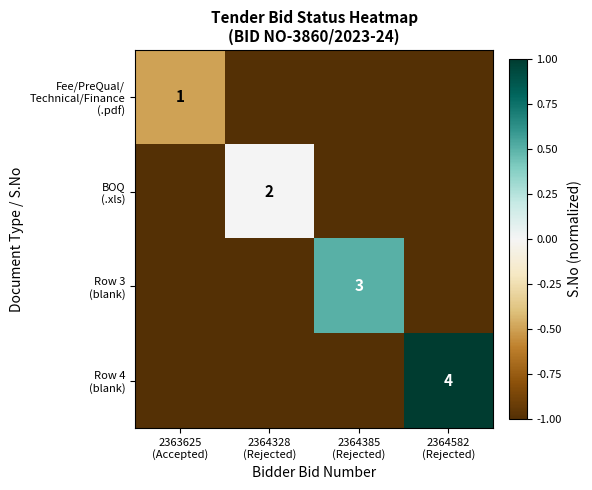

How many positive values does the Row 3 (blank) series have?

1